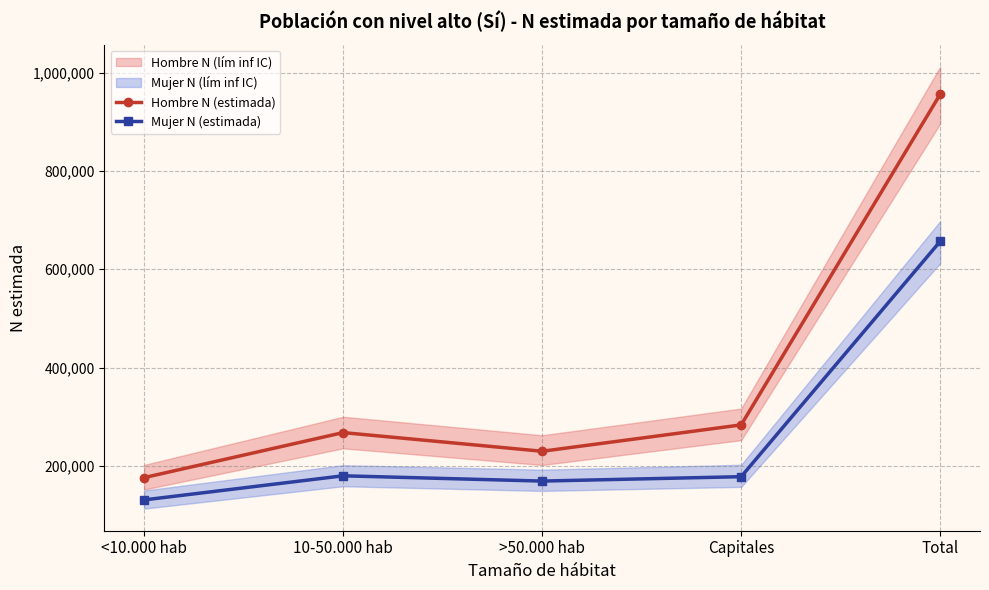

True or false: Mujer N (estimada) and Hombre N (estimada) cross at least once.

False